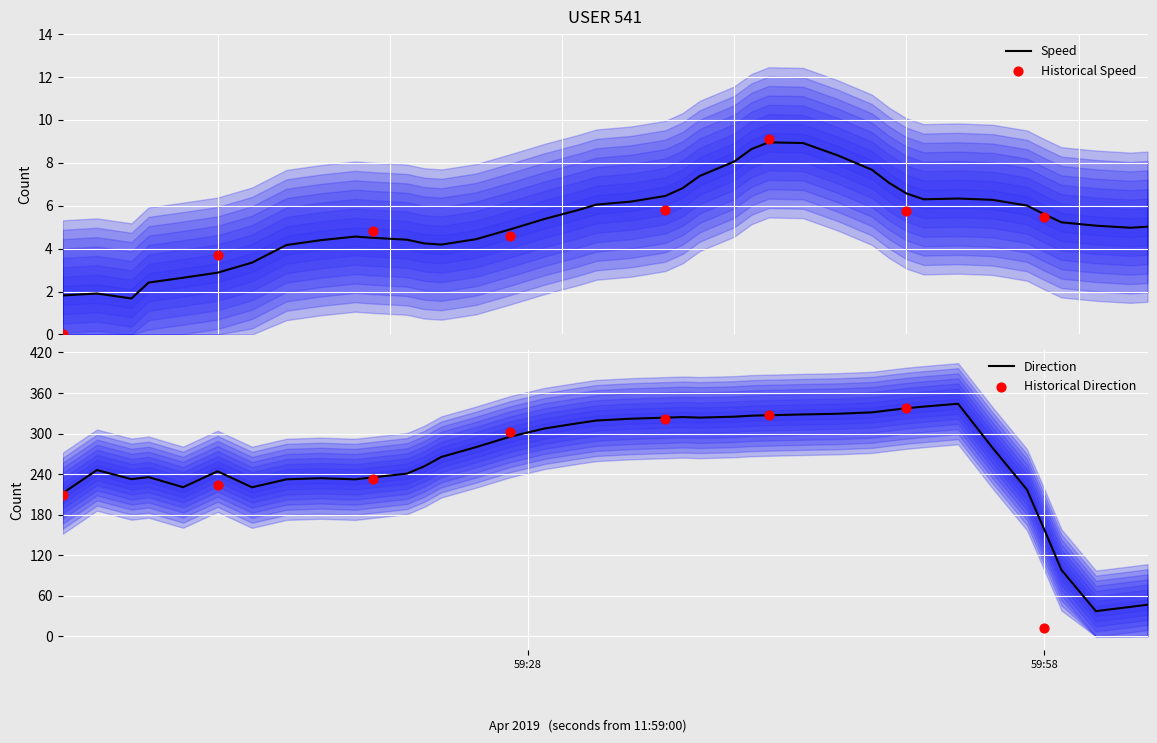

Is the value of direction at 22 greater than the value of speed at 38?

Yes